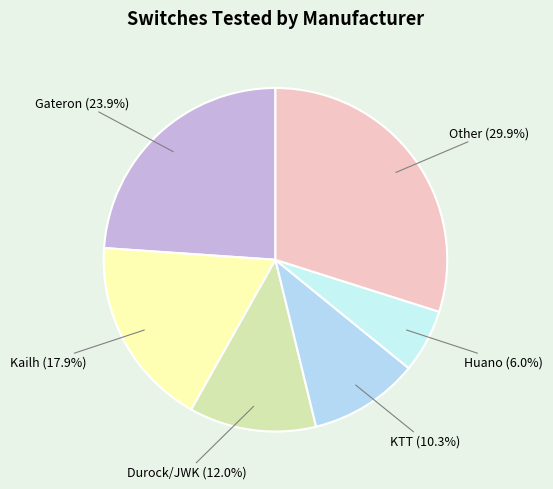

How many segments does this pie chart have?

6